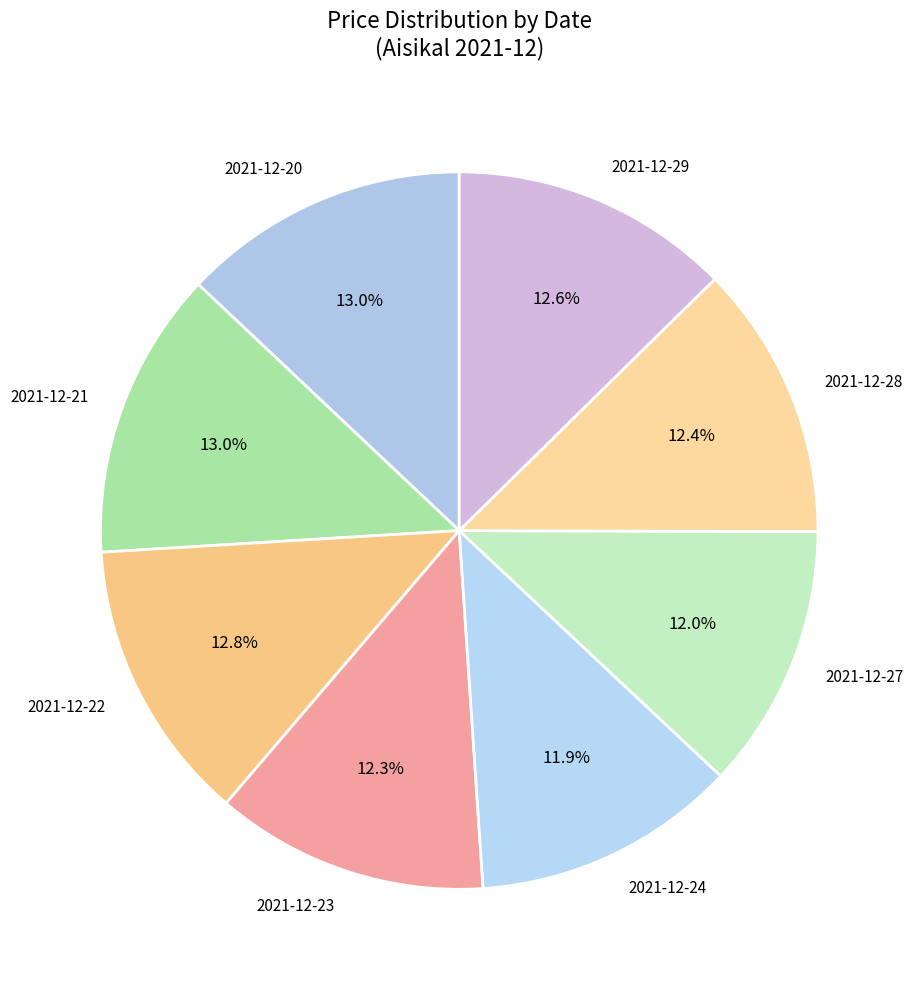

Does 2021-12-22 represent more than half of the total?

No